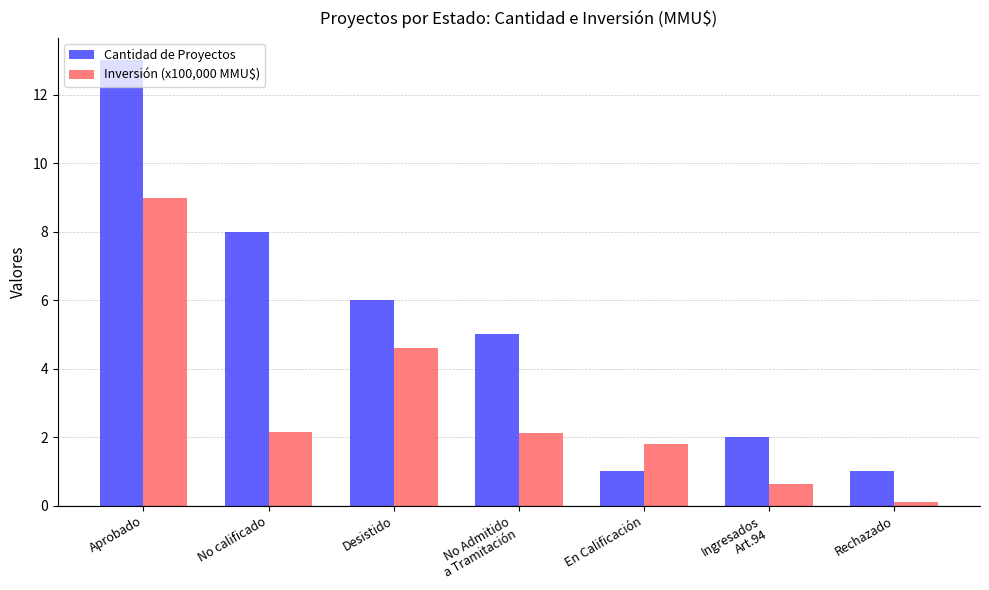

List the series in order of their peak value, lowest first.

Inversión (x100,000 MMU$), Cantidad de Proyectos